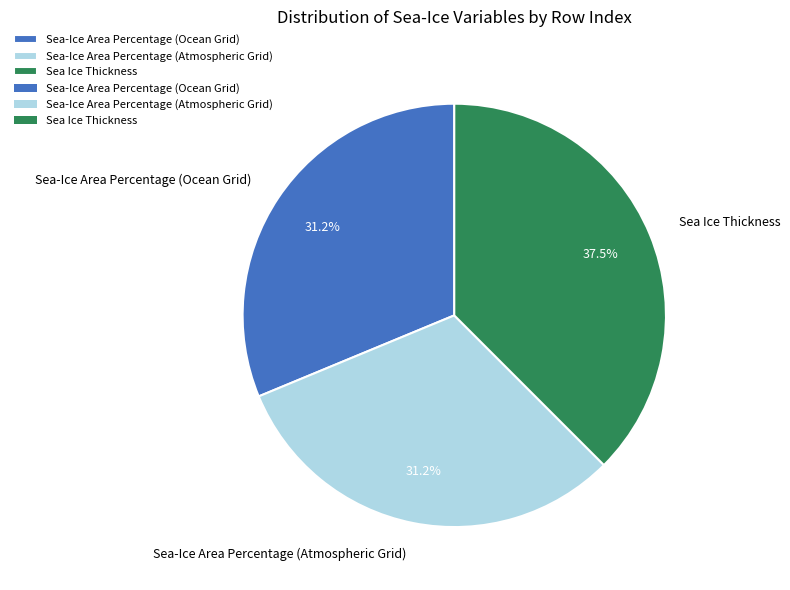

To the nearest percent, what is the difference between the largest and smallest slice percentages?

6%